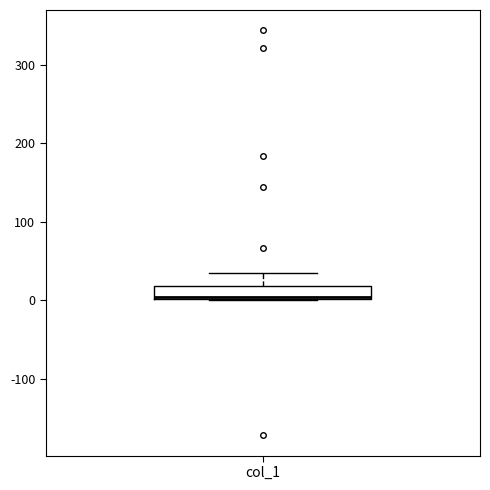

Where does the upper whisker of the box for col_1 end on the y-axis? The values are not printed on the chart, so give them approximately, as read against the axis.

30